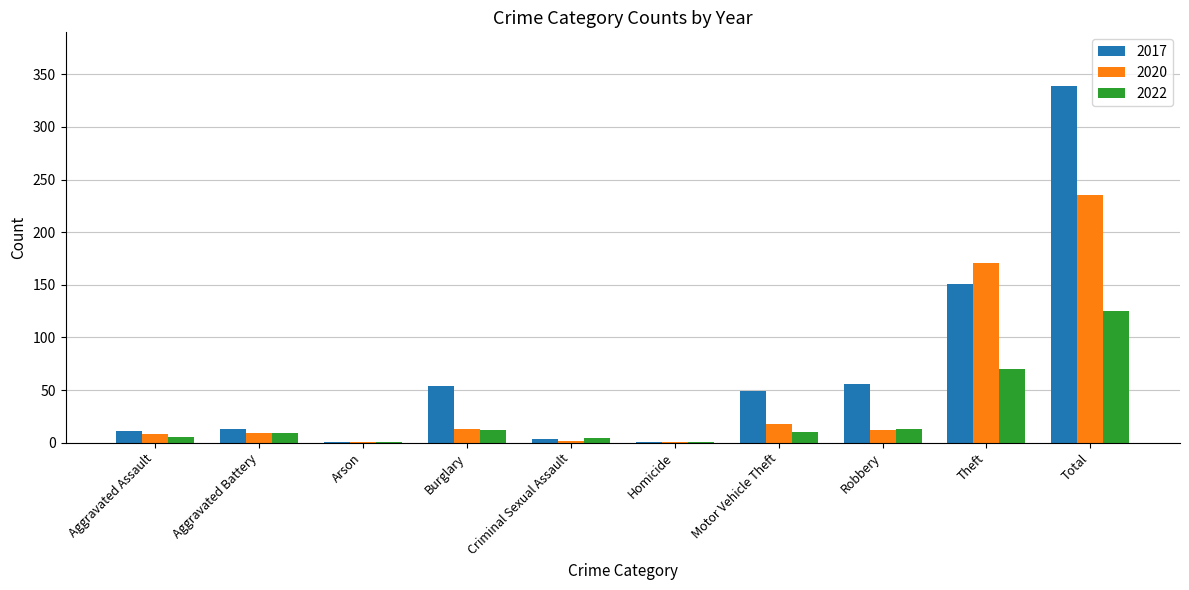

Which series changed the most between Aggravated Battery and Burglary?

2017